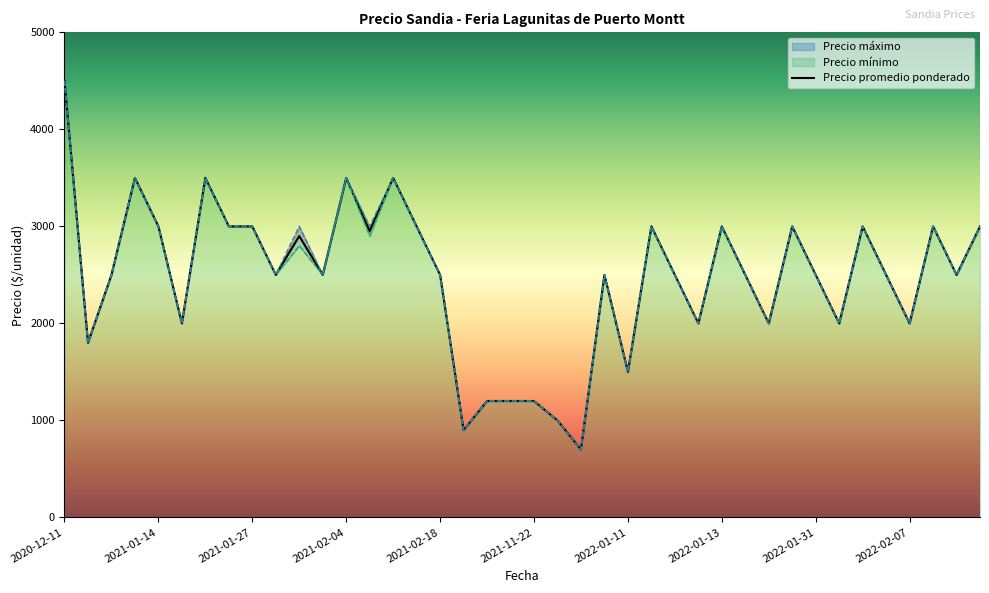

What is the average value of the Precio promedio ponderado series?

2471